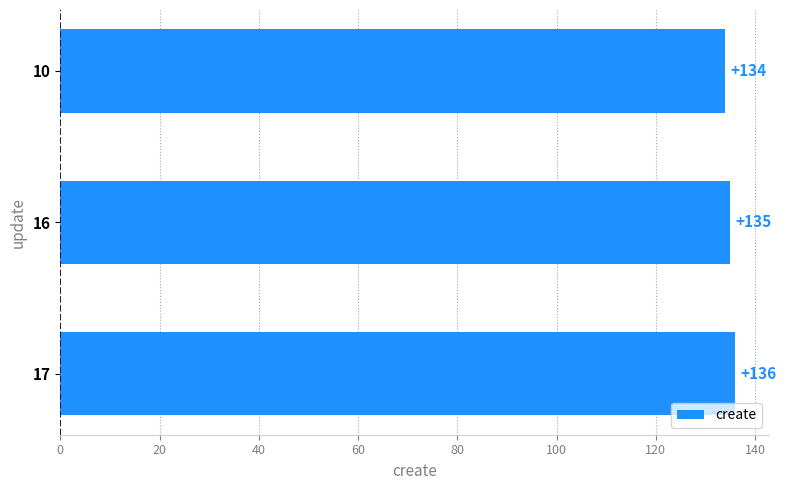

What is the approximate value at 17?

136